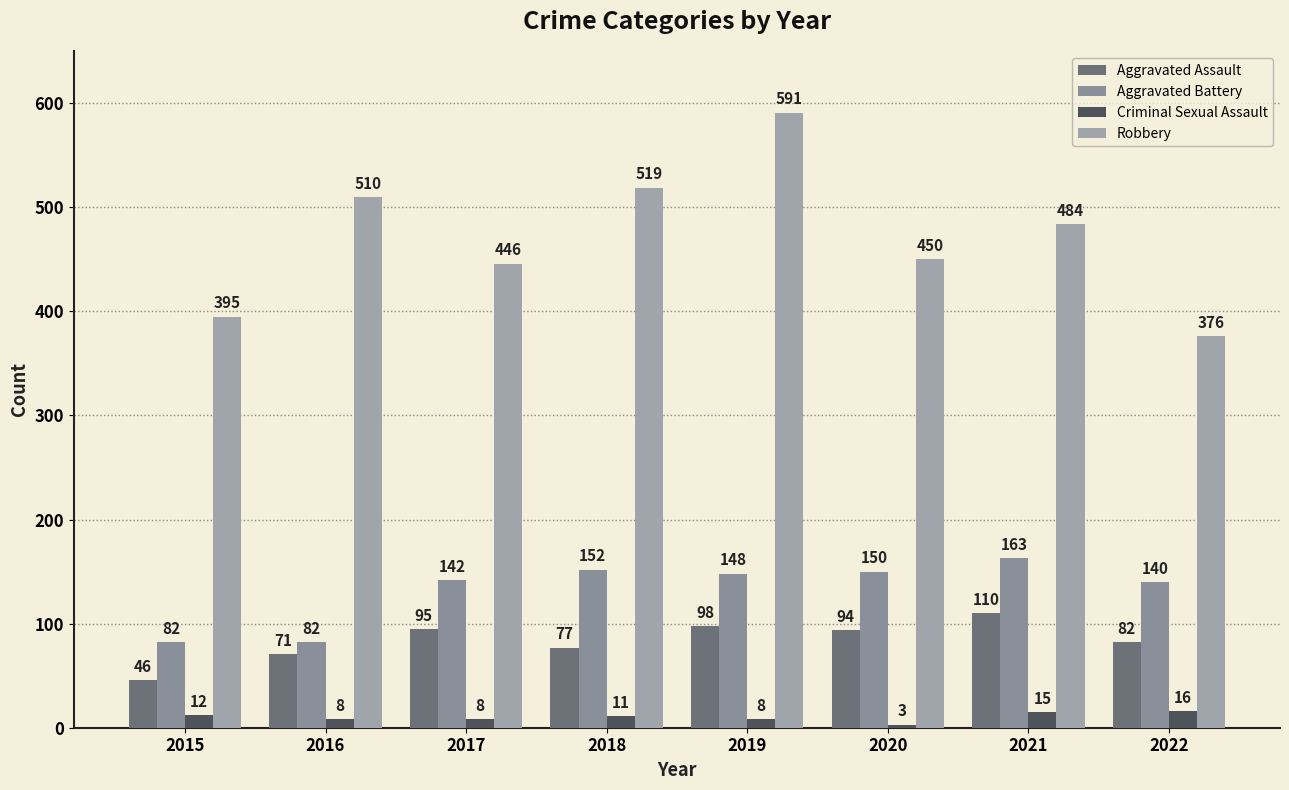

What are all the series names shown in the legend?

Aggravated Assault, Aggravated Battery, Criminal Sexual Assault, Robbery